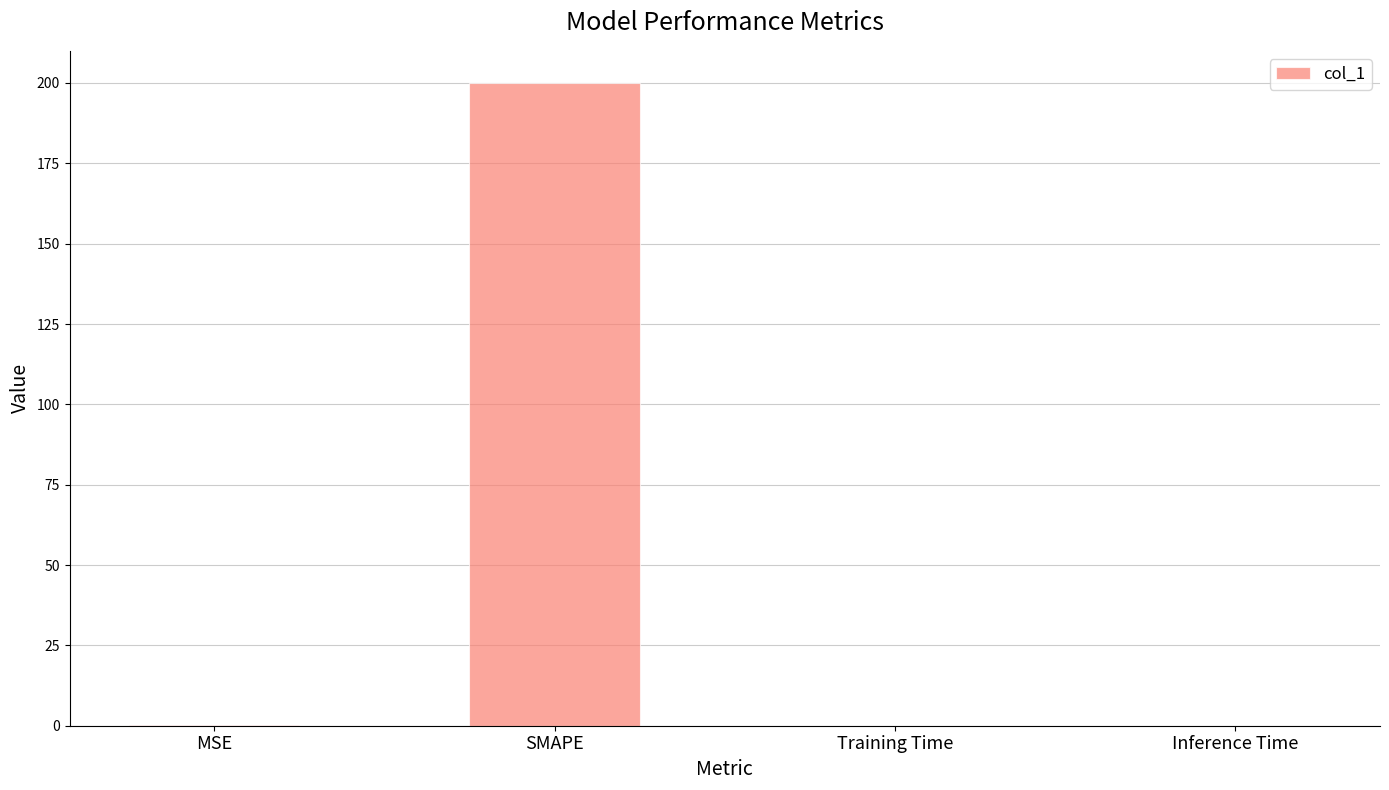

Between Inference Time and SMAPE, which is larger?

SMAPE